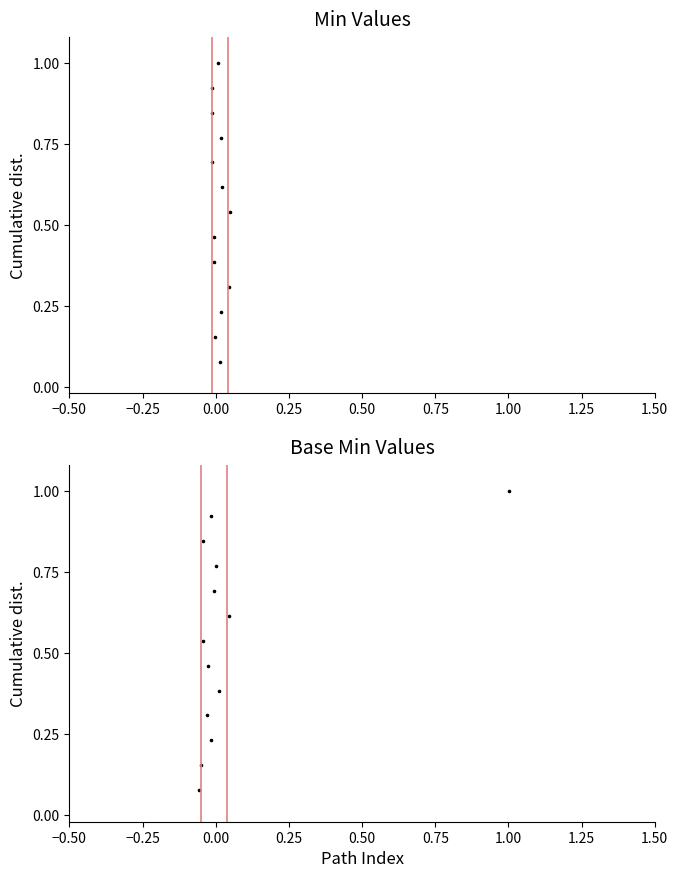

Which series has the widest spread of Y values?

Min